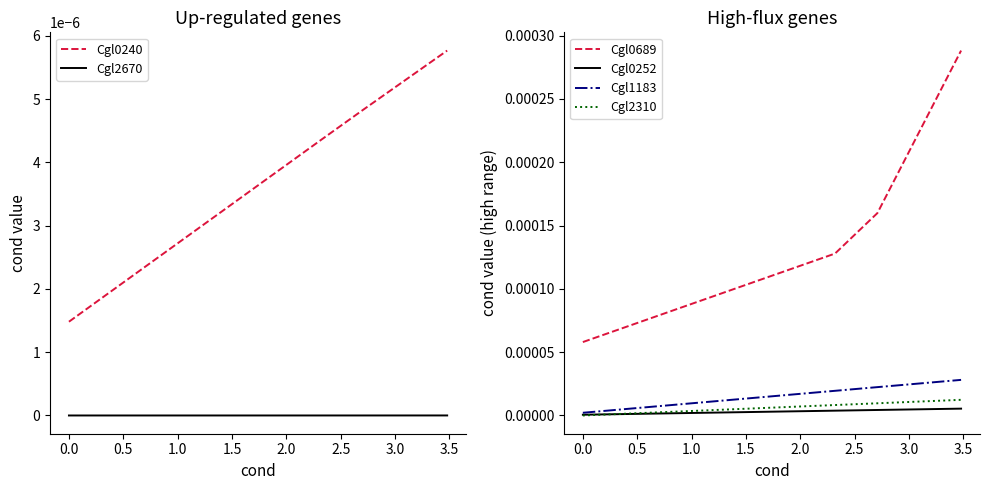

Which series has the largest total across all categories?

Cgl0689